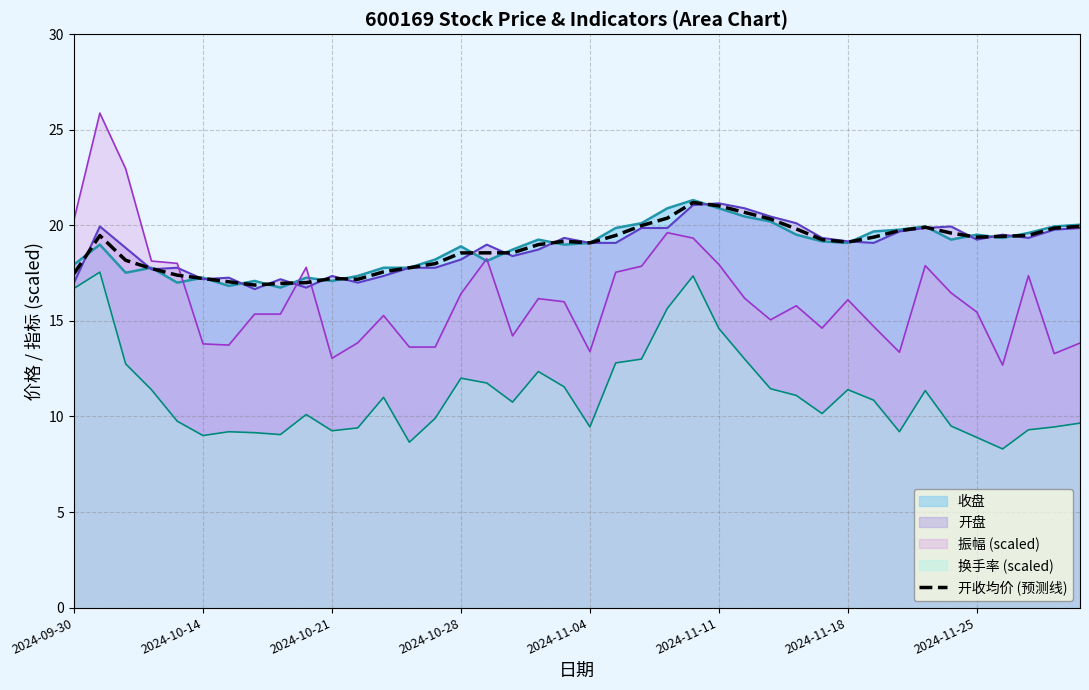

How many points are lower than both their immediate neighbors (excluding endpoints)?

5